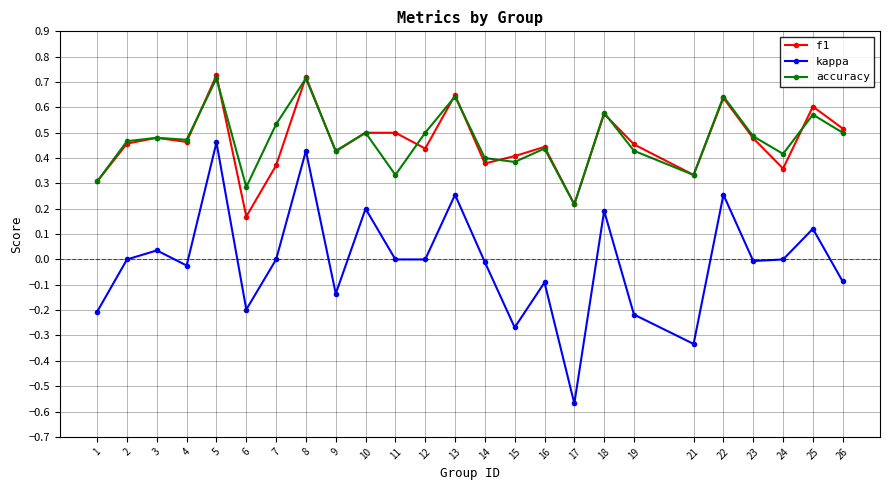

The value of f1 at 10 is 0.5. True or false?

True